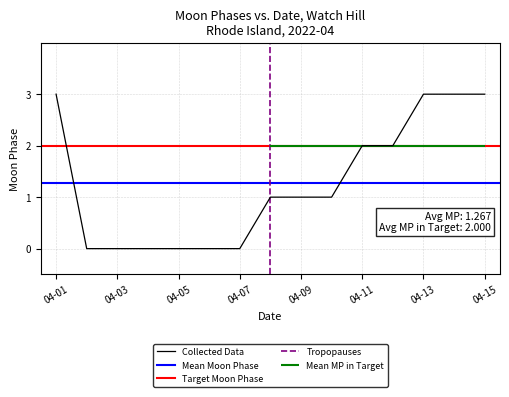

The Collected Data series shows 1 at 04-07. True or false?

False